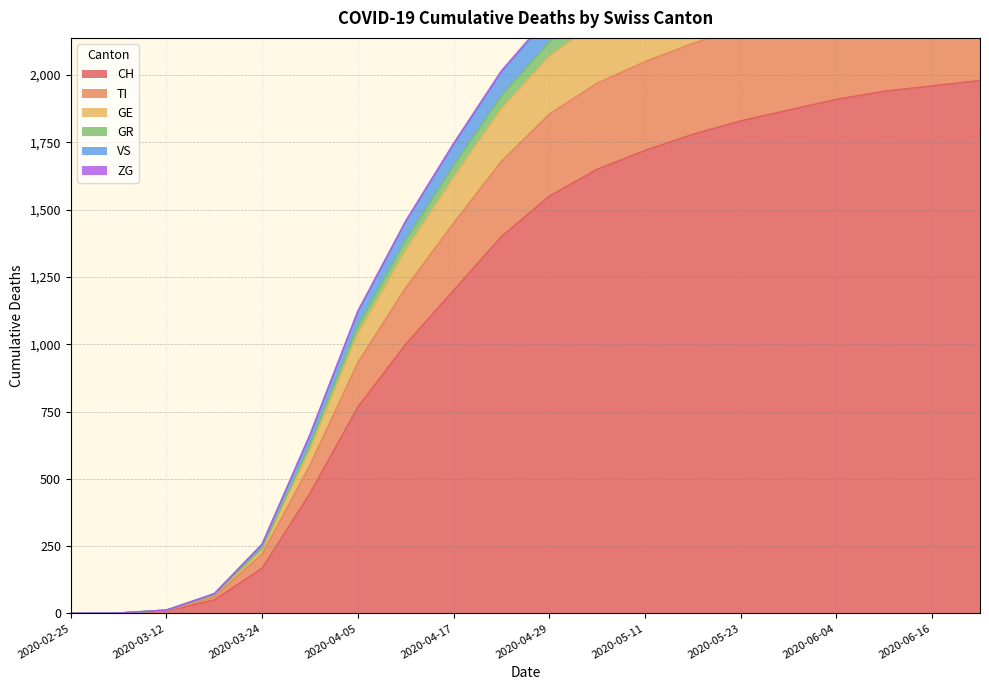

How many lines are shown in the chart?

6